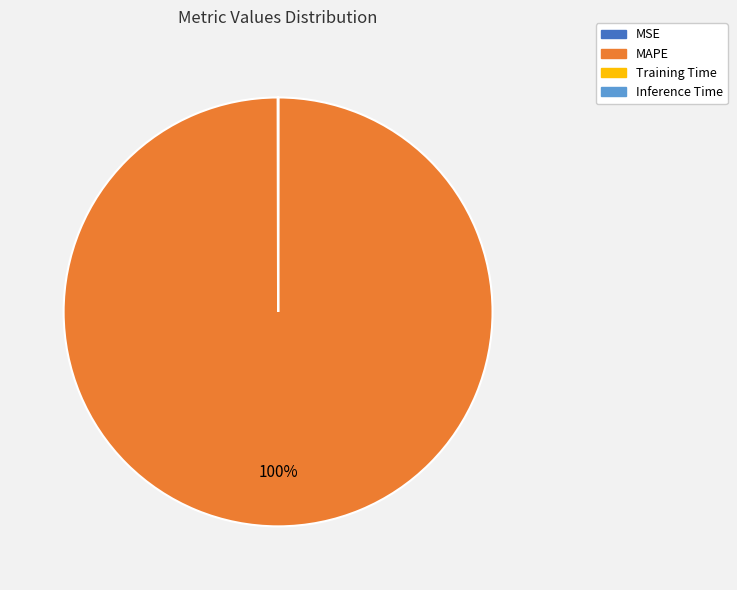

Does any single category account for the majority?

Yes